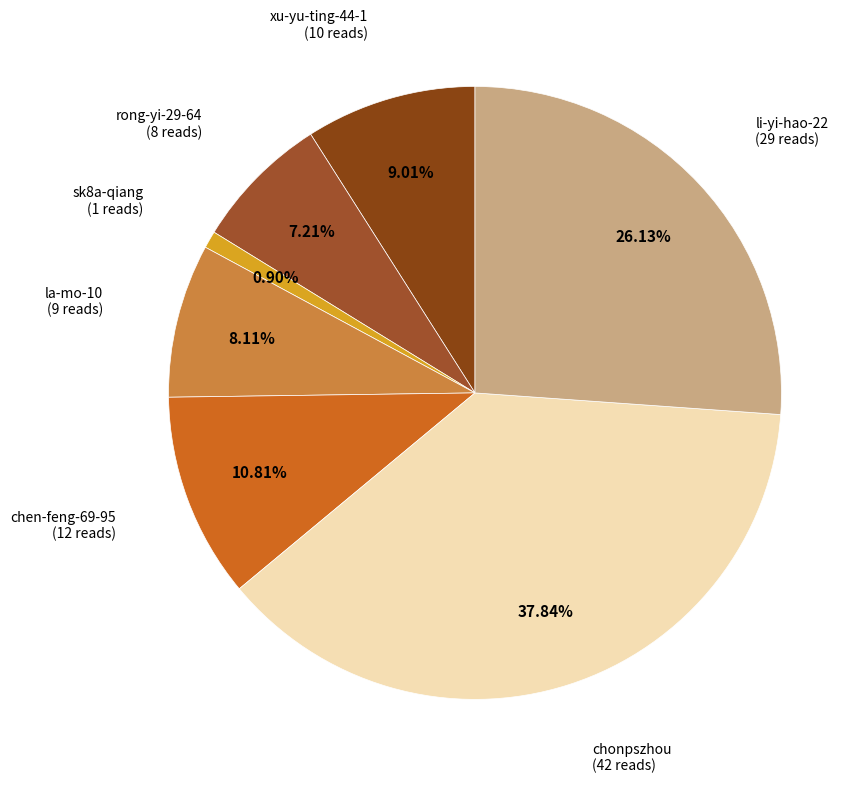

To the nearest percent, what is the difference between the largest and smallest slice percentages?

37%